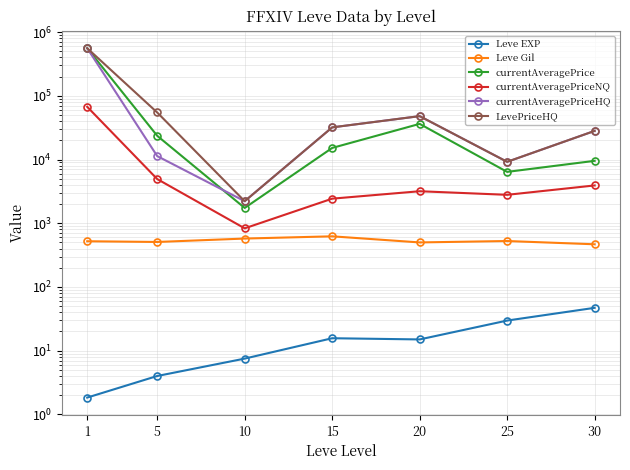

True or false: currentAveragePriceHQ and Leve Gil cross at least once.

False